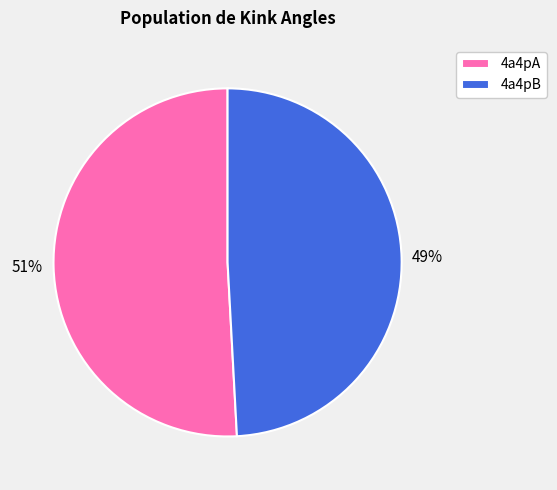

To the nearest percent, what is the difference between the 4a4pB and 4a4pA slice percentages?

2%